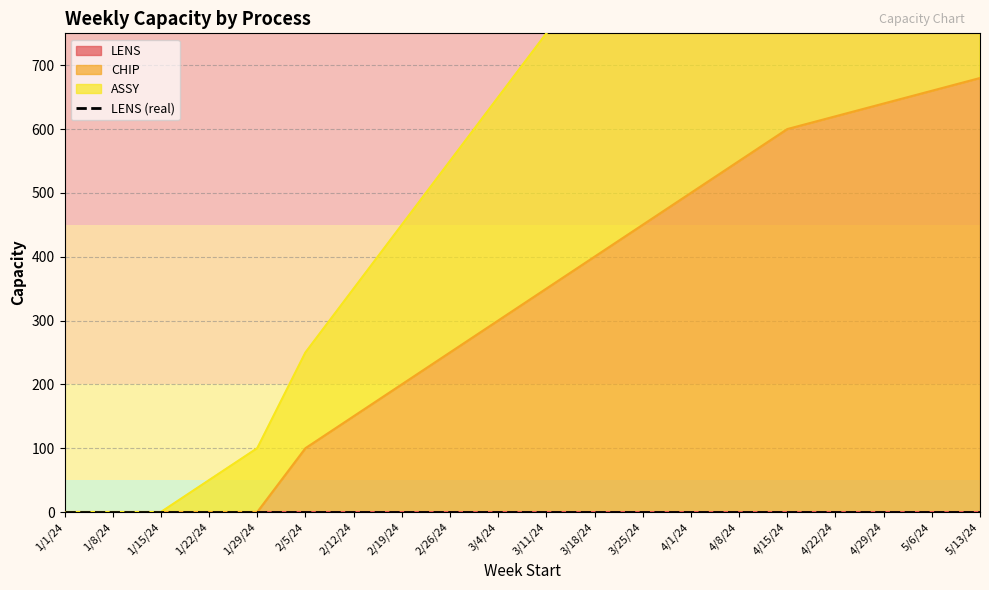

At which category is the sum across all series the highest?

5/13/24